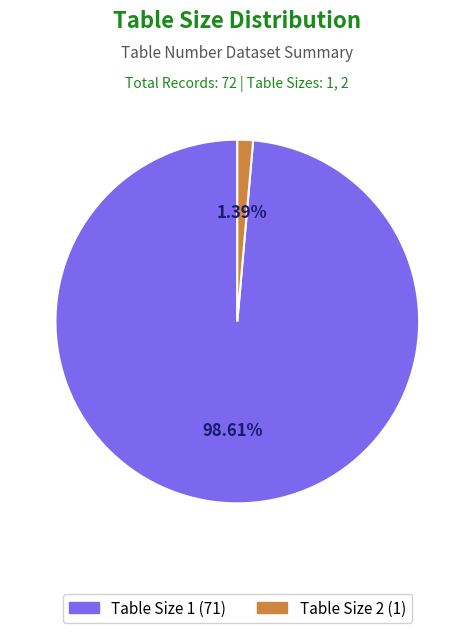

Which slice is the largest?

Table Size 1 (71)